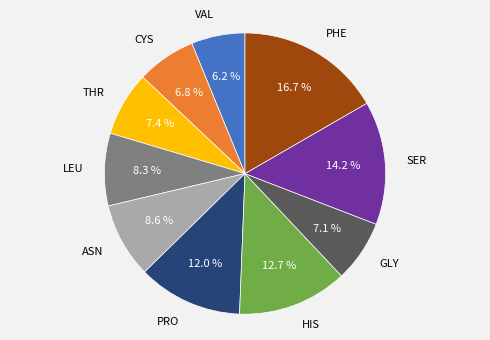

Does any single category account for the majority?

No